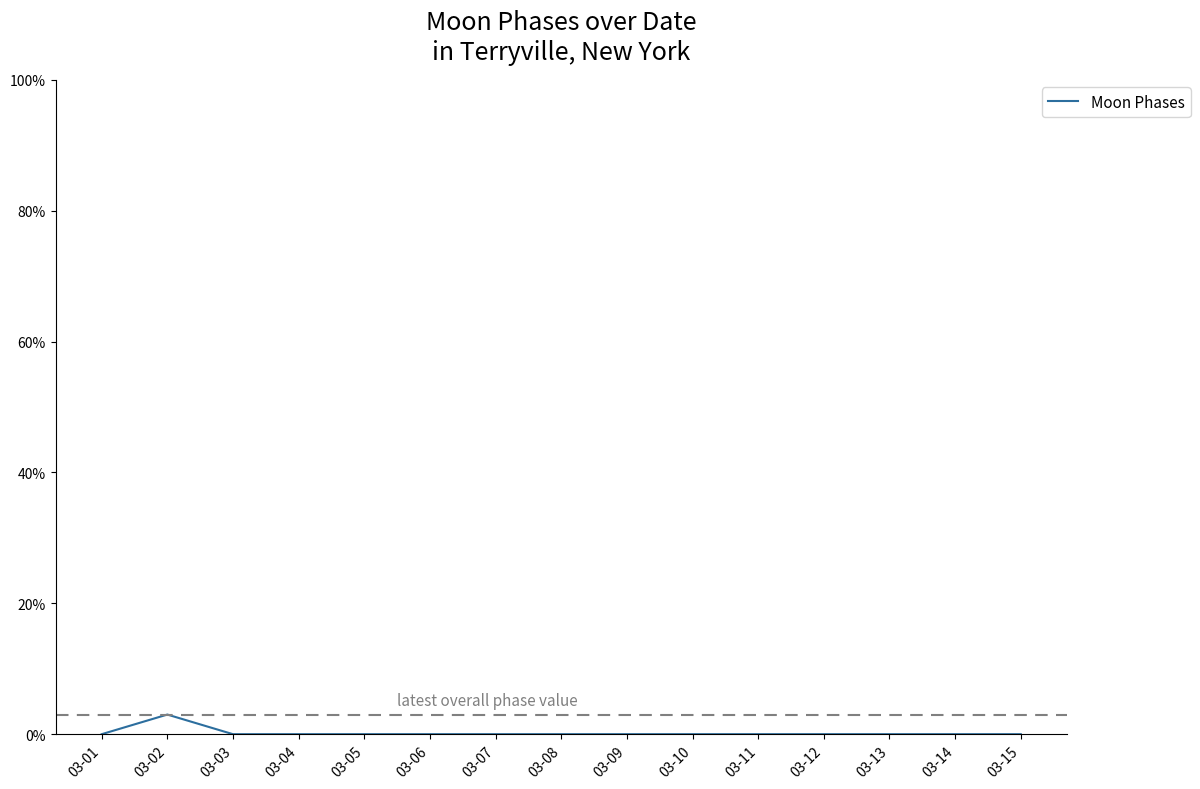

What is the sum of all values?

3